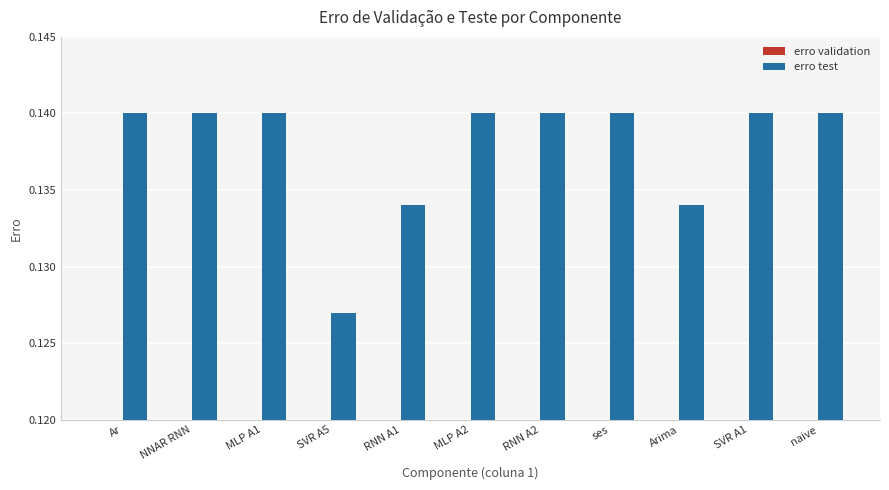

True or false: erro test has a value of 0.1 at NNAR RNN.

True